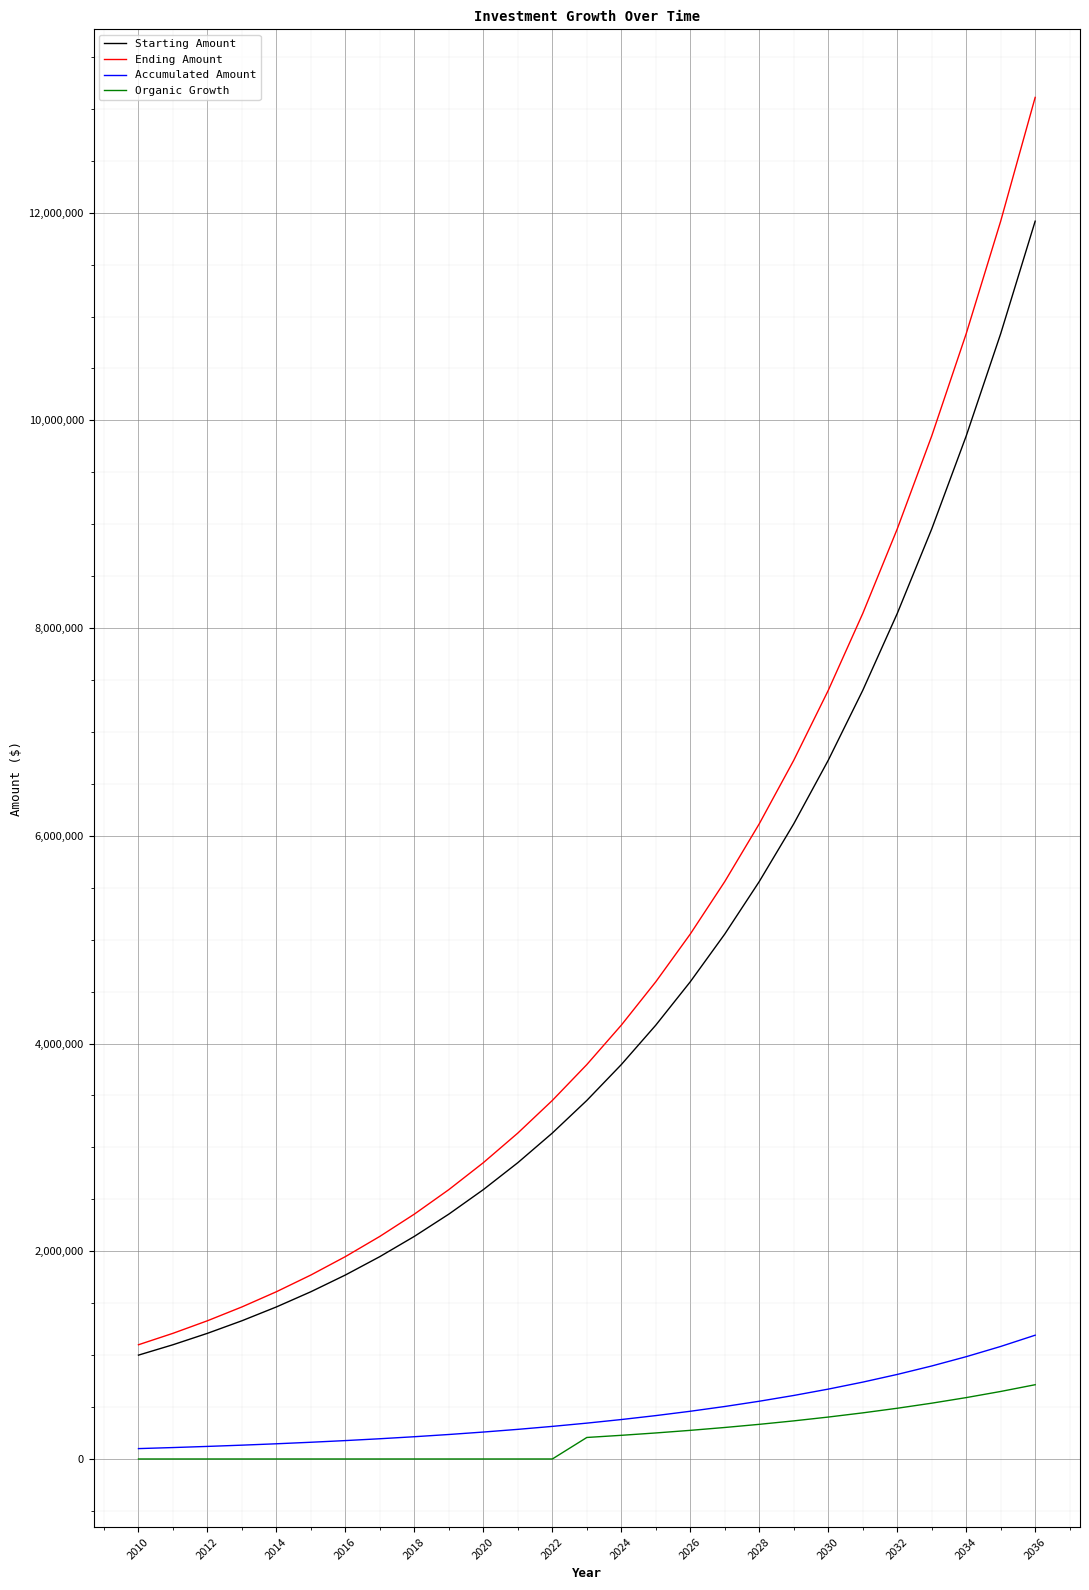

What is the maximum value for Organic Growth?

715090.6